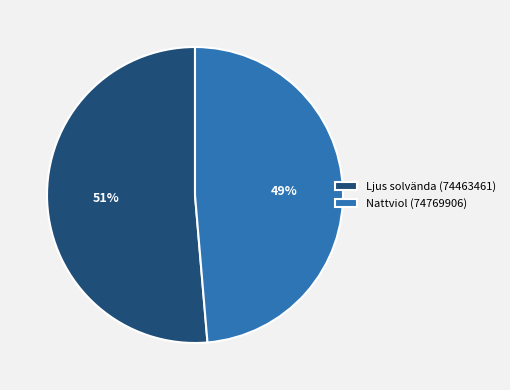

To the nearest percent, what portion does Ljus solvända (74463461) represent?

51%